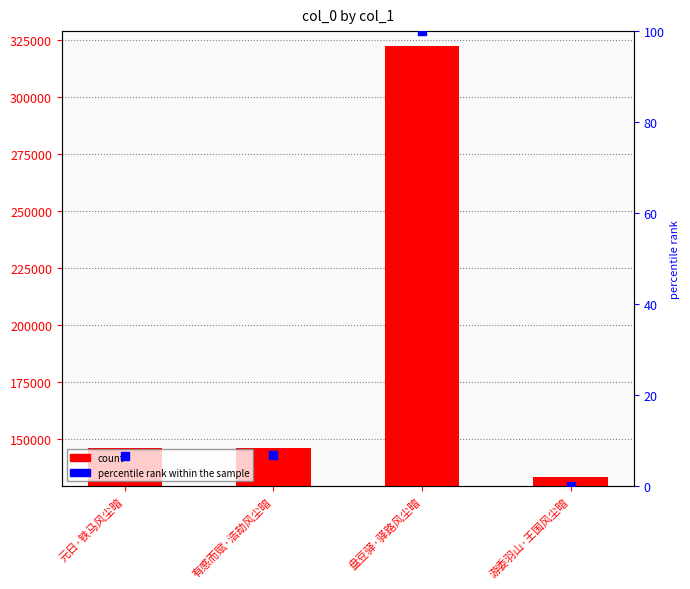

At which category is the sum across all series the highest?

盘豆驿·驿路风尘暗